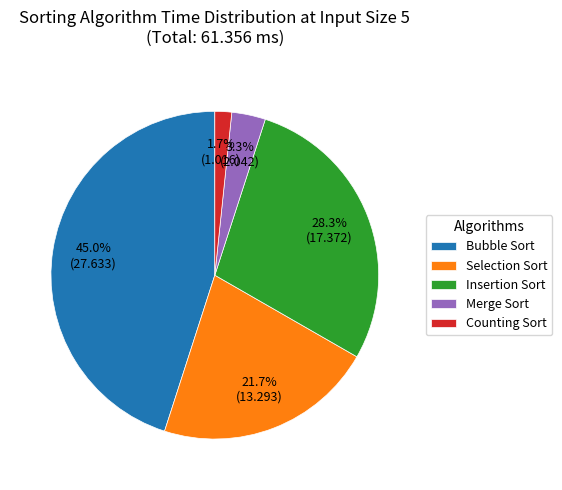

To the nearest percent, what percentage of the pie is Insertion Sort?

28%